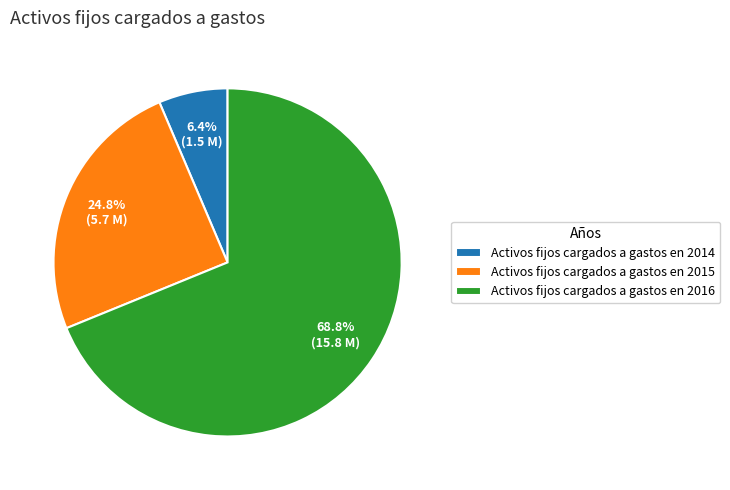

Approximately how many times larger is the value at Activos fijos cargados a gastos en 2014 compared to Activos fijos cargados a gastos en 2016?

0.1